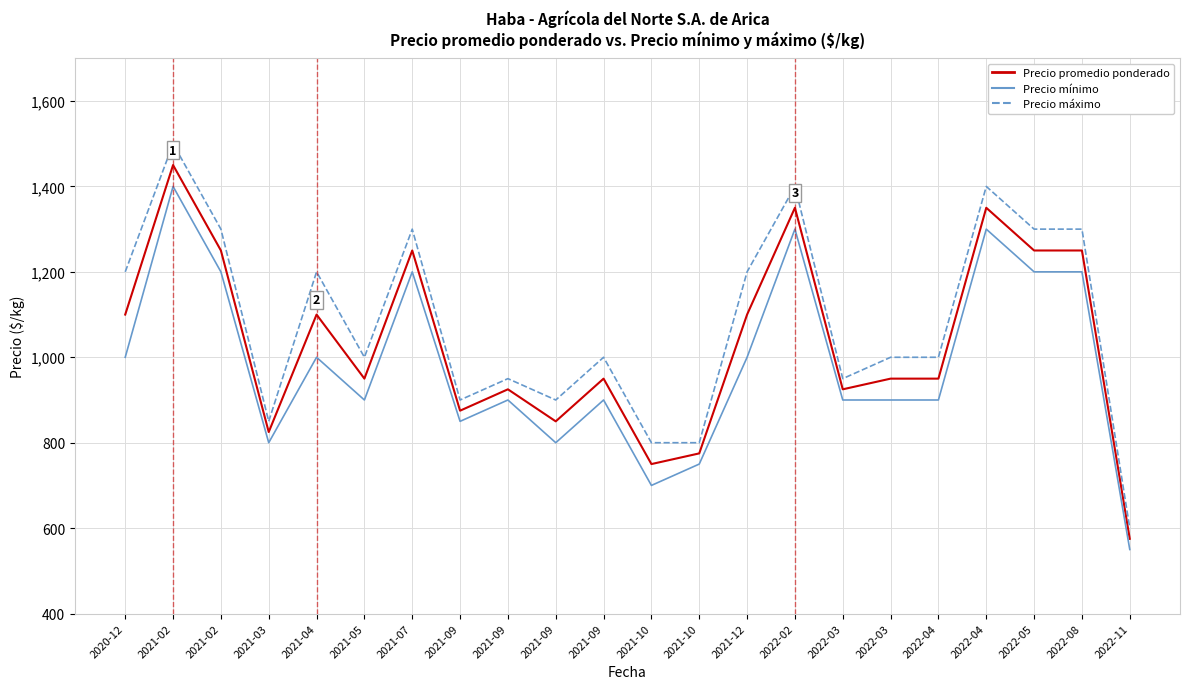

True or false: Precio máximo has a value of 2361 at 2022-04.

False